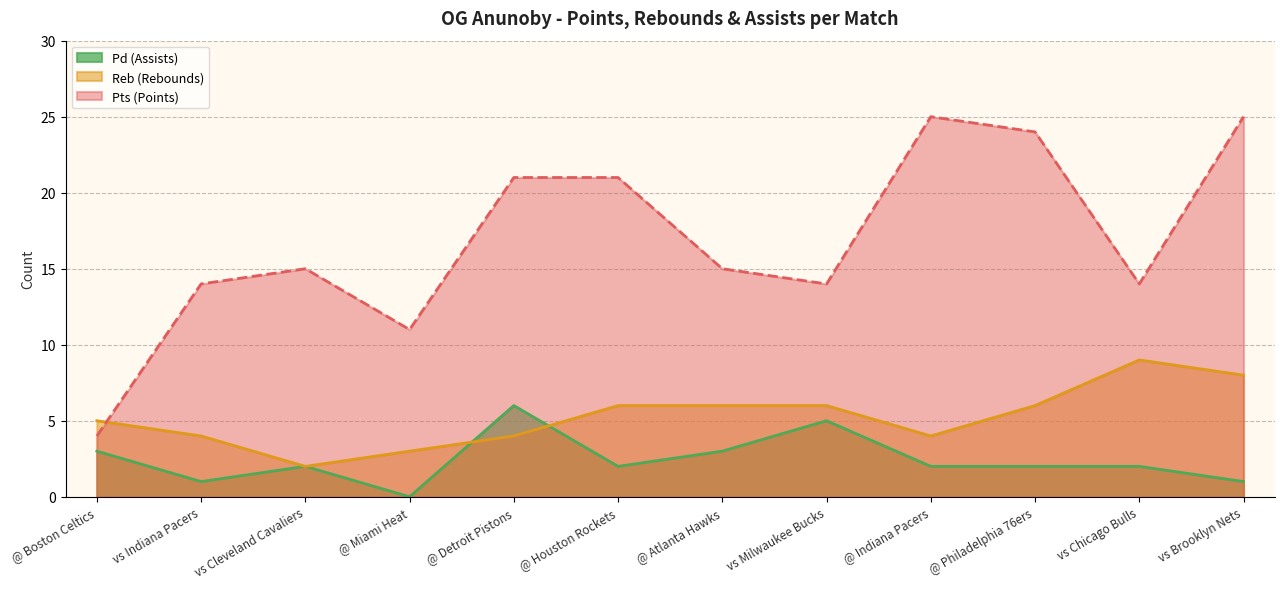

At which label is Reb (Rebounds) closest to 5?

@ Boston Celtics